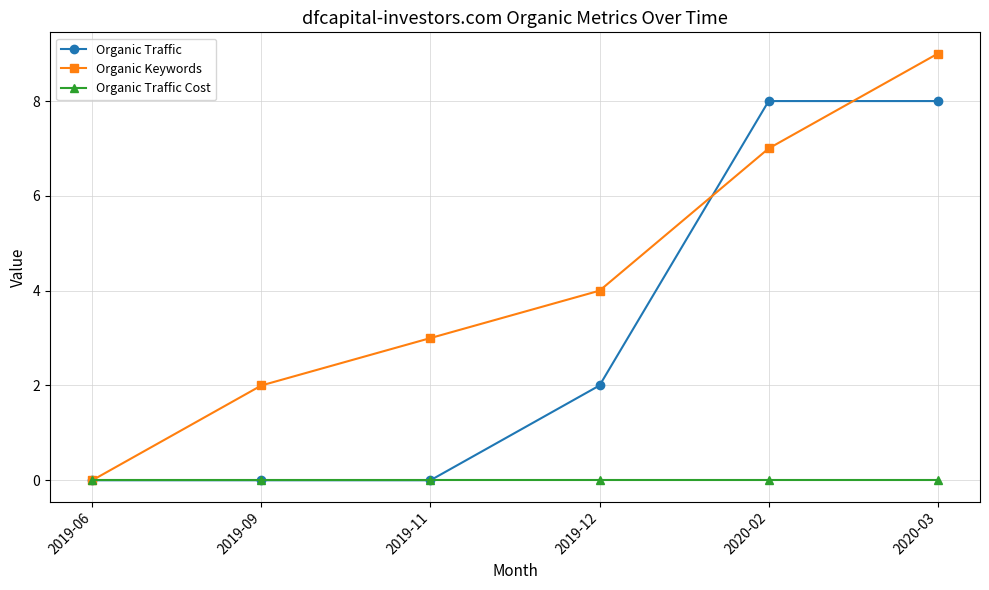

What is the greatest value displayed?

9